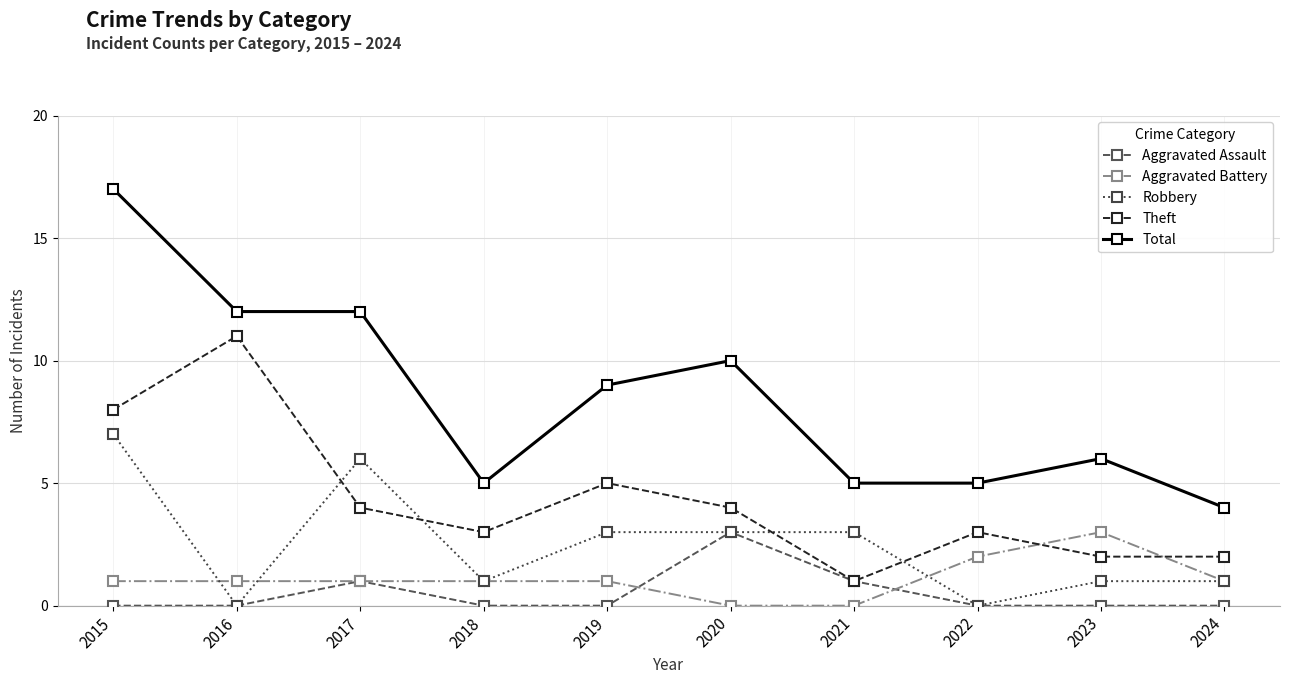

At which category does Theft reach its first local peak?

2016